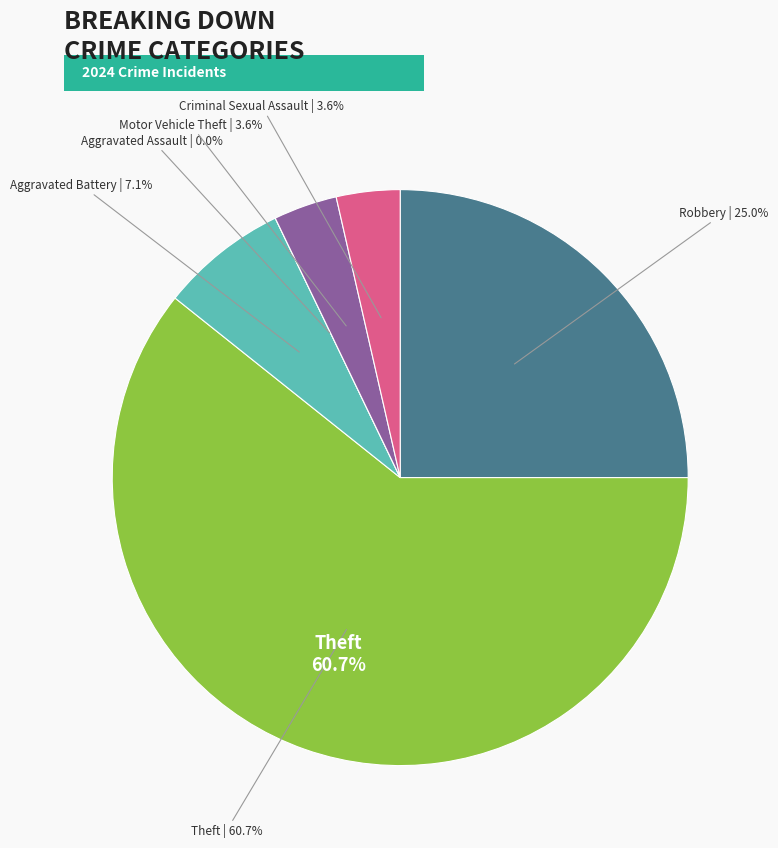

What is the smallest slice in the pie chart?

Aggravated Assault